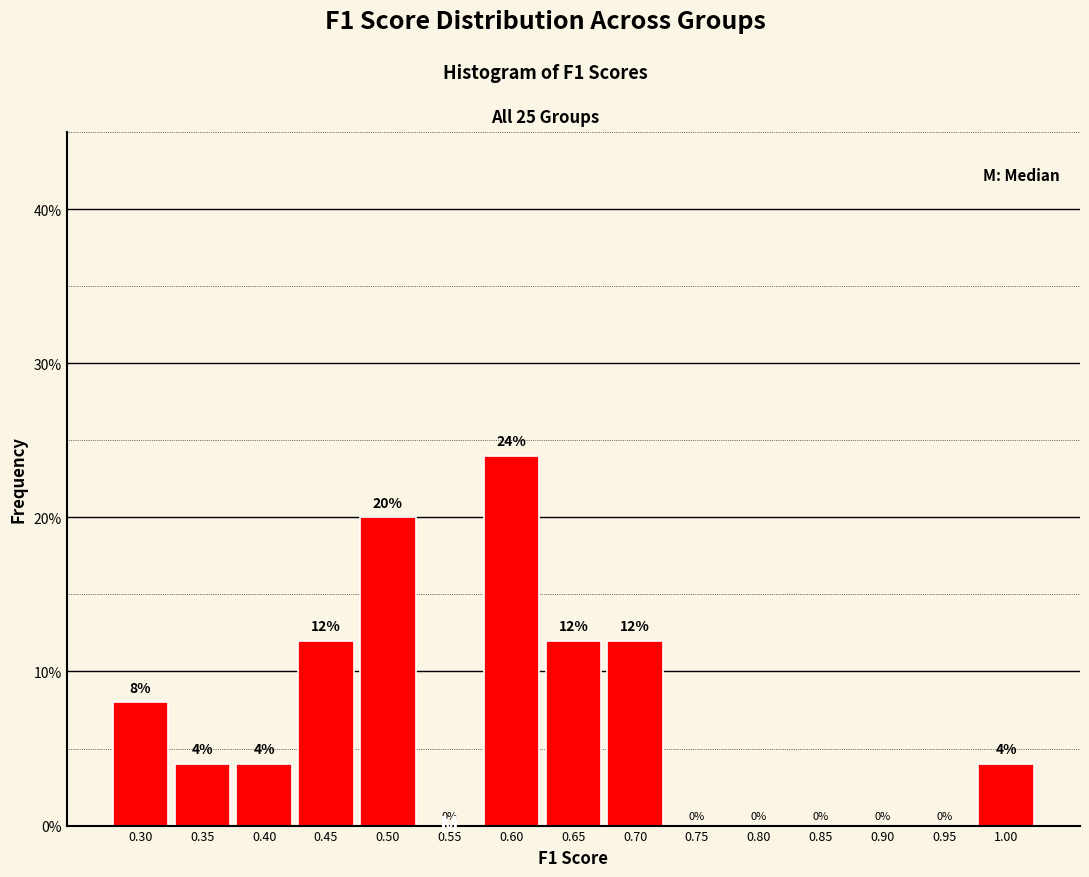

Reading left to right, list all the values displayed in this chart.

0.30=8	0.35=4	0.40=4	0.45=12	0.50=20	0.55=0	0.60=24	0.65=12	0.70=12	0.75=0	0.80=0	0.85=0	0.90=0	0.95=0	1.00=4